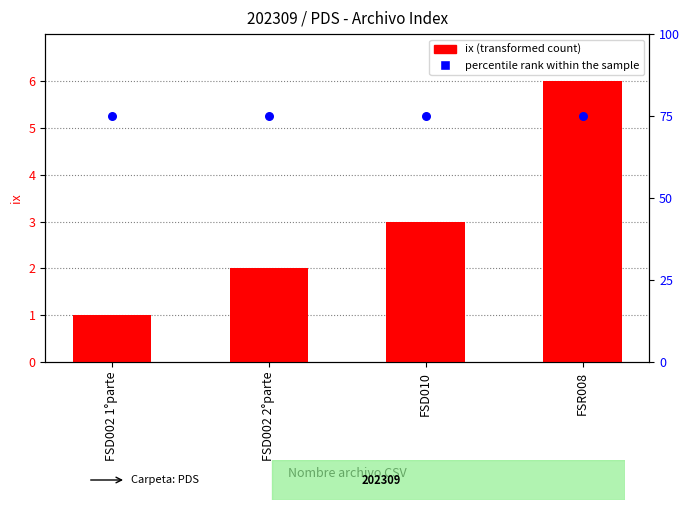

What are all the series names shown in the legend?

ix, percentile rank within the sample